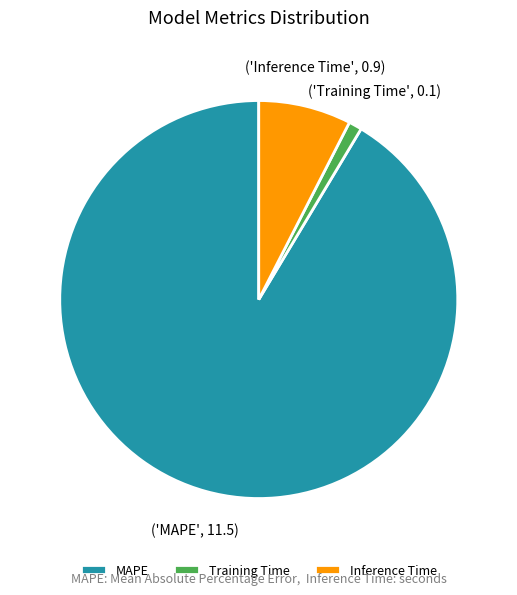

Does MAPE represent more than half of the total?

Yes